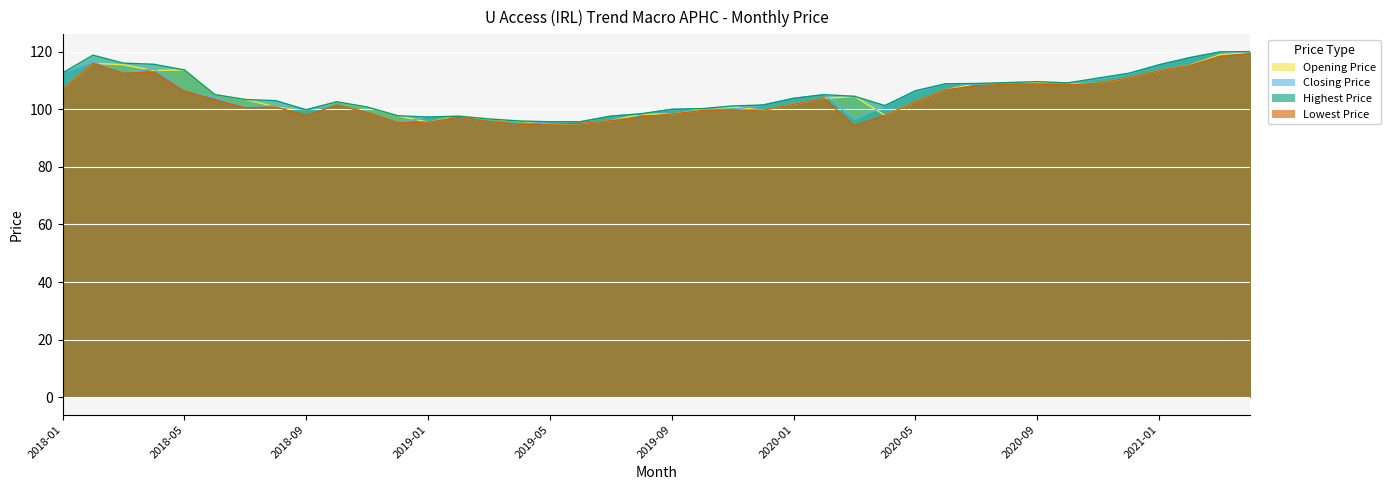

What is the label of the 1st point from the left?

2018-01